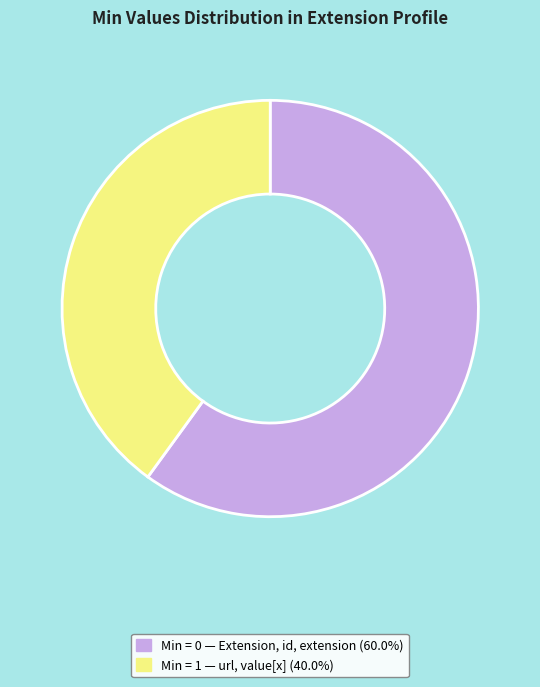

Is there any slice that represents more than half of the pie?

Yes